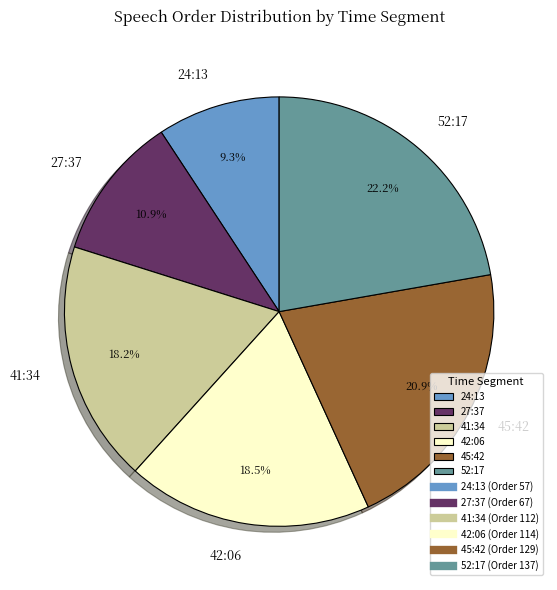

Is it true that 41:34 is 18% of the pie?

True